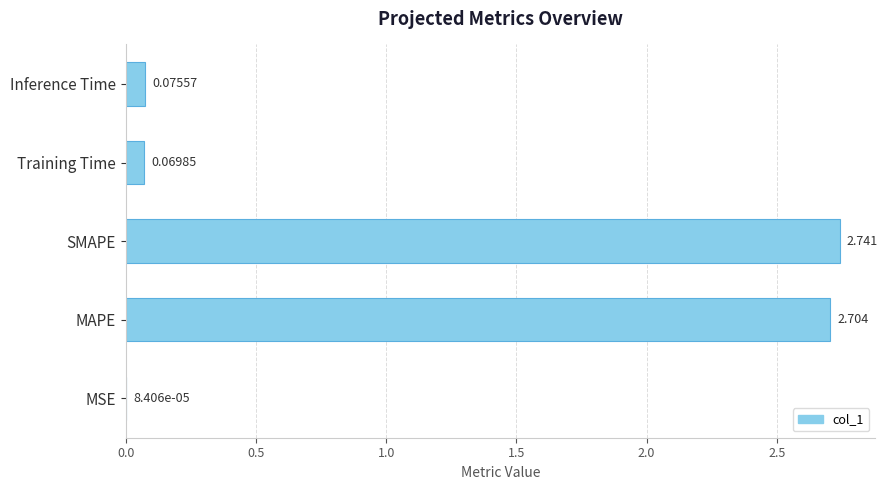

Which has a higher value, Training Time or MSE?

Training Time